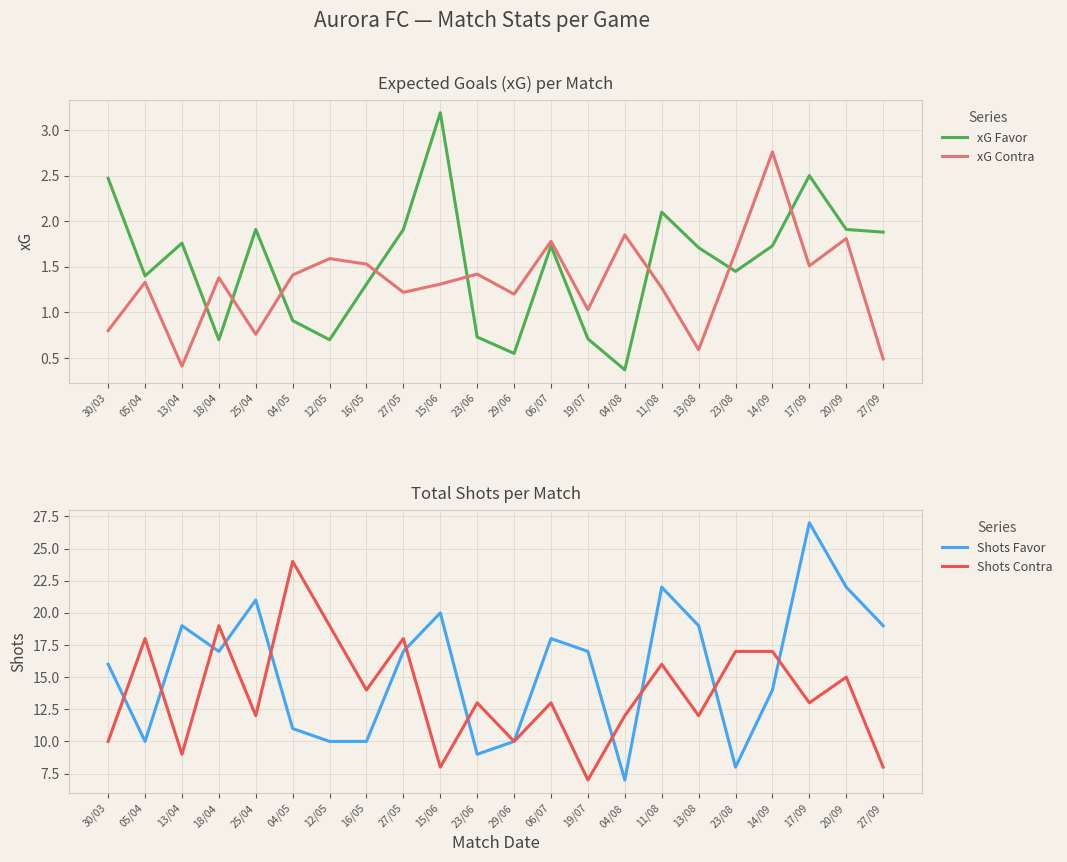

Is the value of xG Favor at 06/07 greater than the value of Shots Favor at 29/06?

No